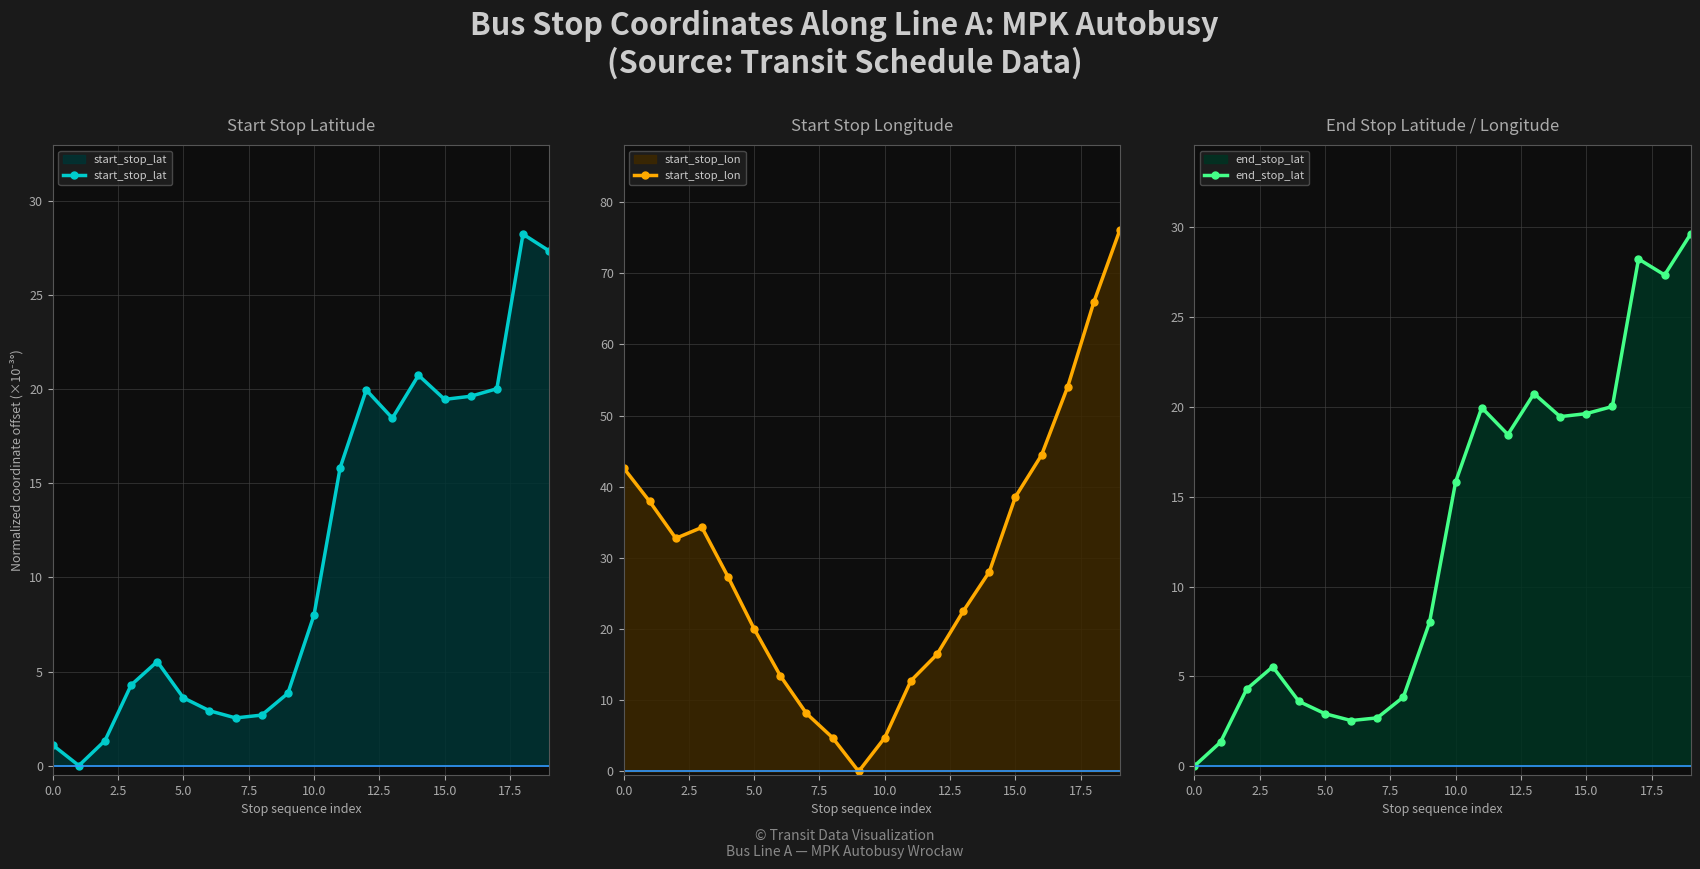

Where does the start_stop_lat series first go above 7?

10.0